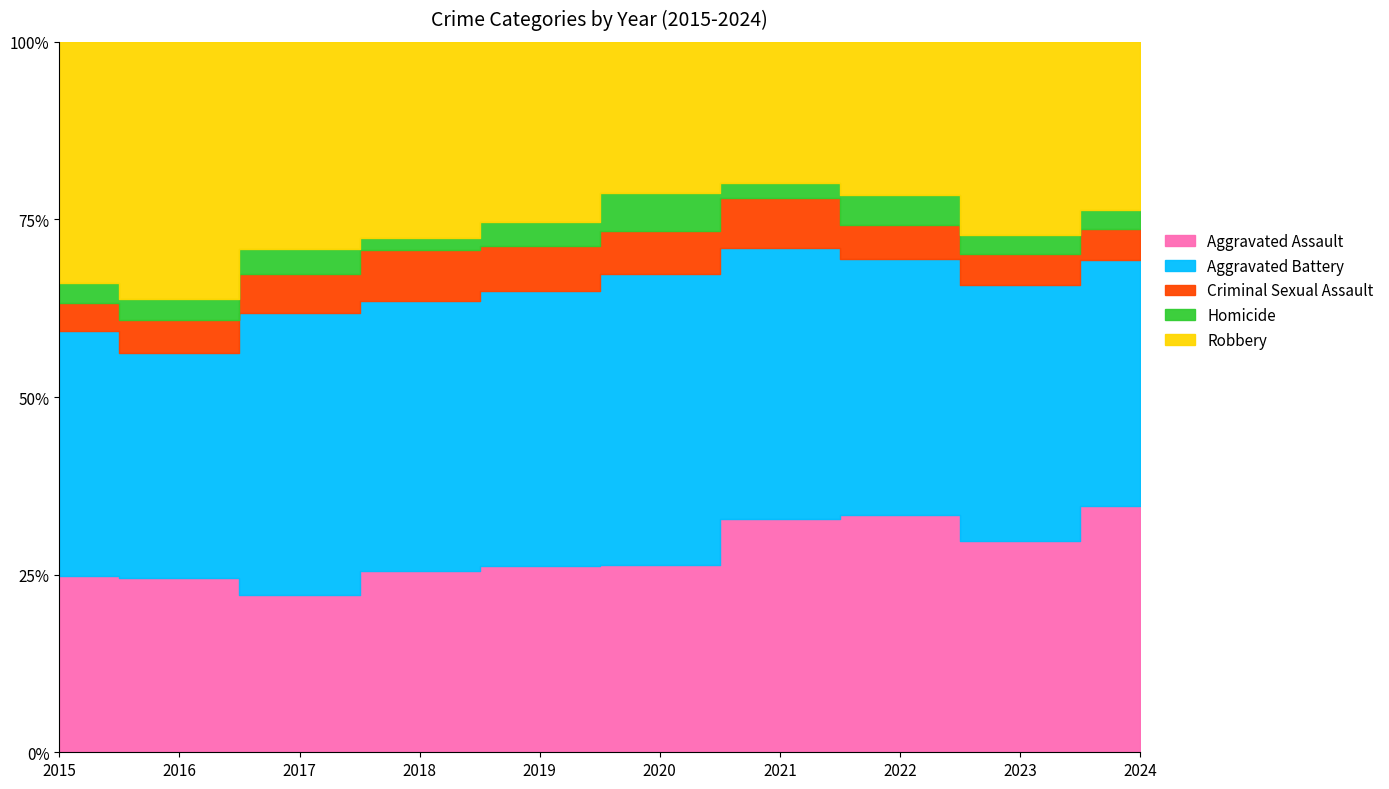

Does the chart have visible grid lines?

No